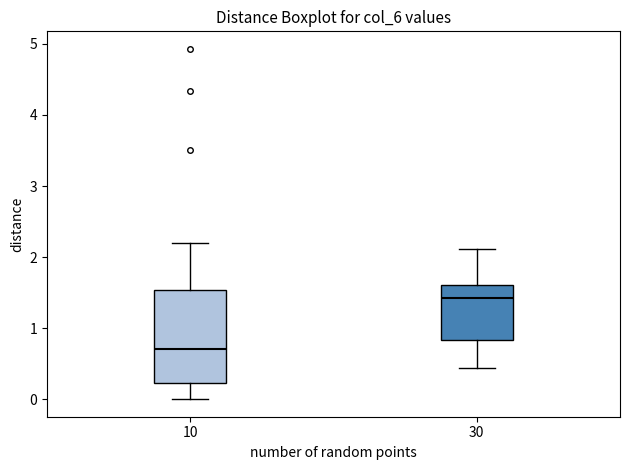

Which box is the tallest, from its lower edge to its upper edge?

10